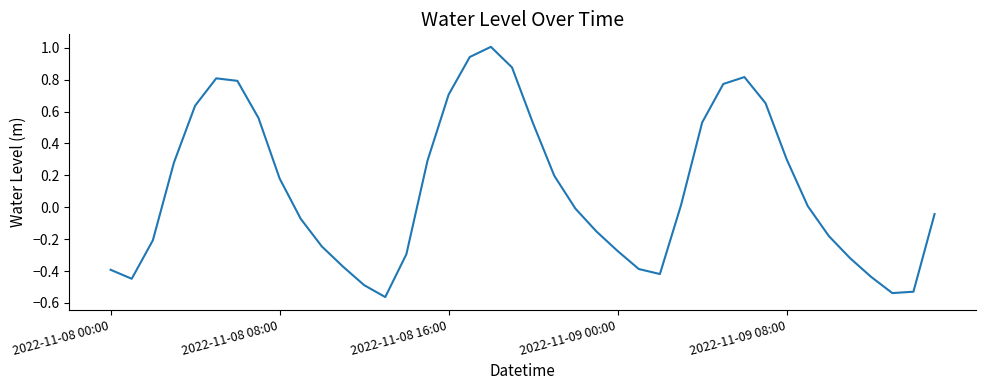

What is the greatest value displayed?

1.0